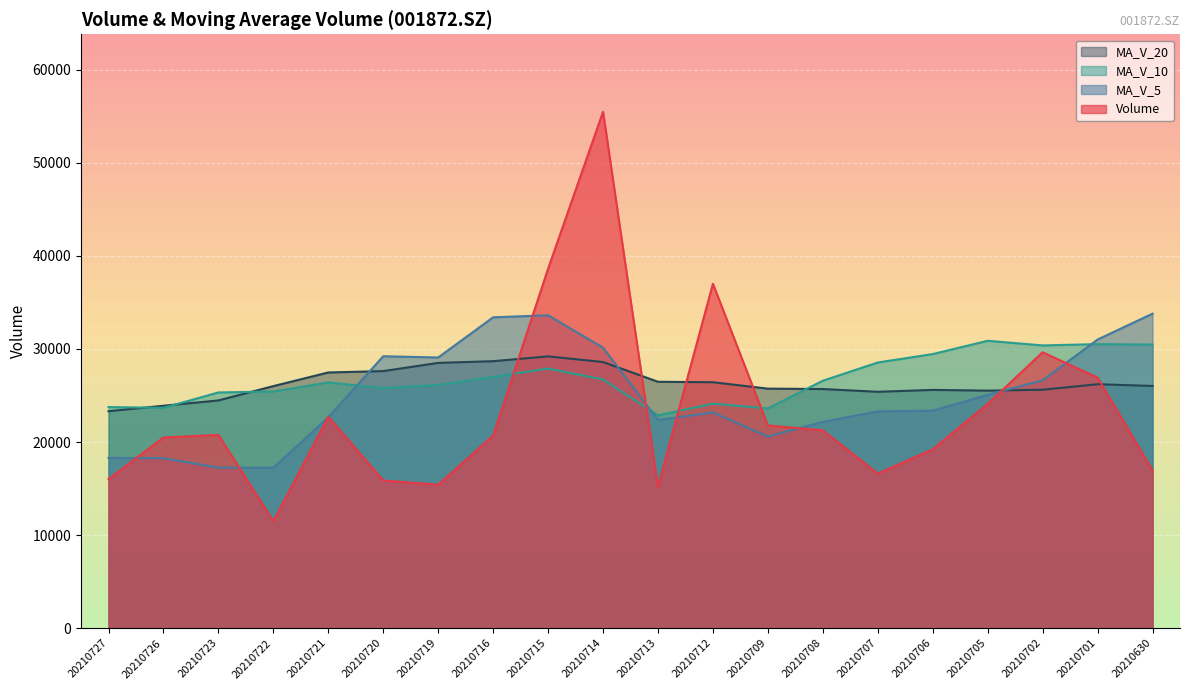

What is the average value of the vol series?

23315.8